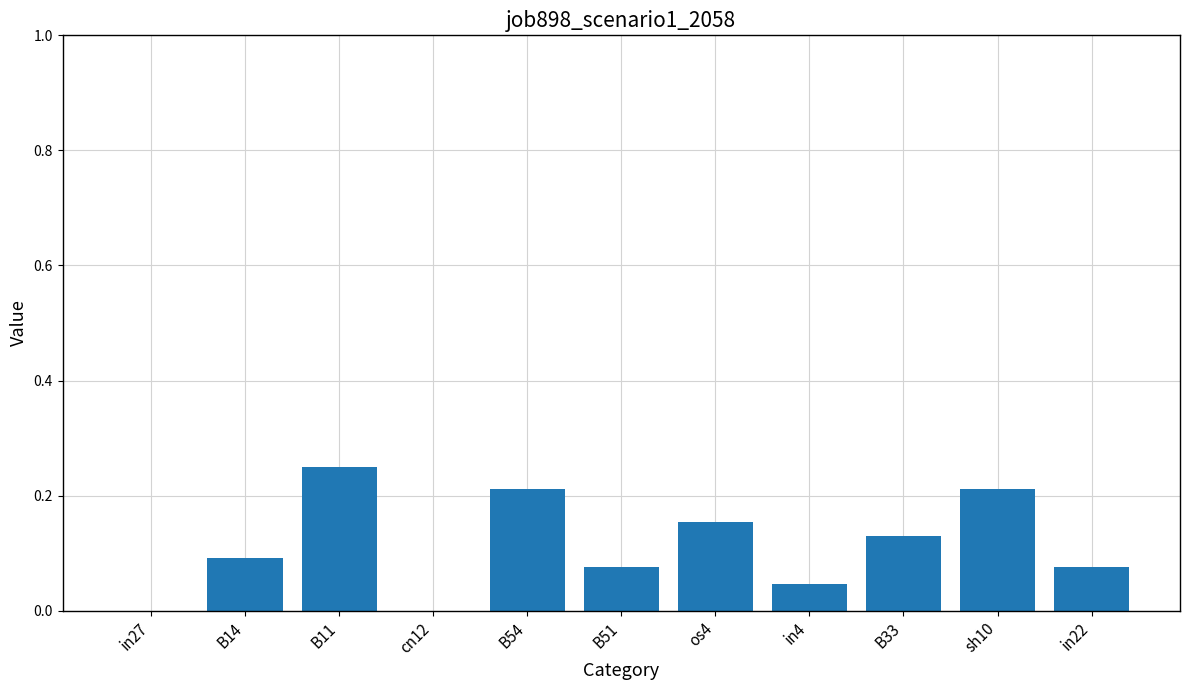

Between in22 and sh10, which is larger?

sh10